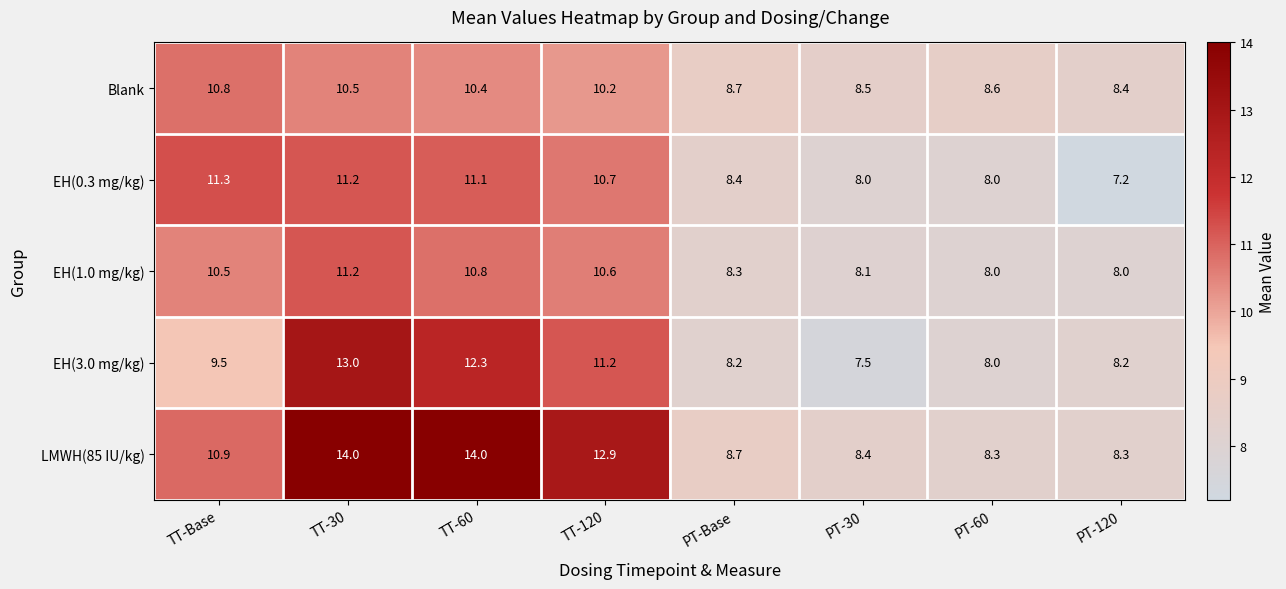

What is the sum of the EH(1.0 mg/kg) values at TT-Base and PT-120?

18.5